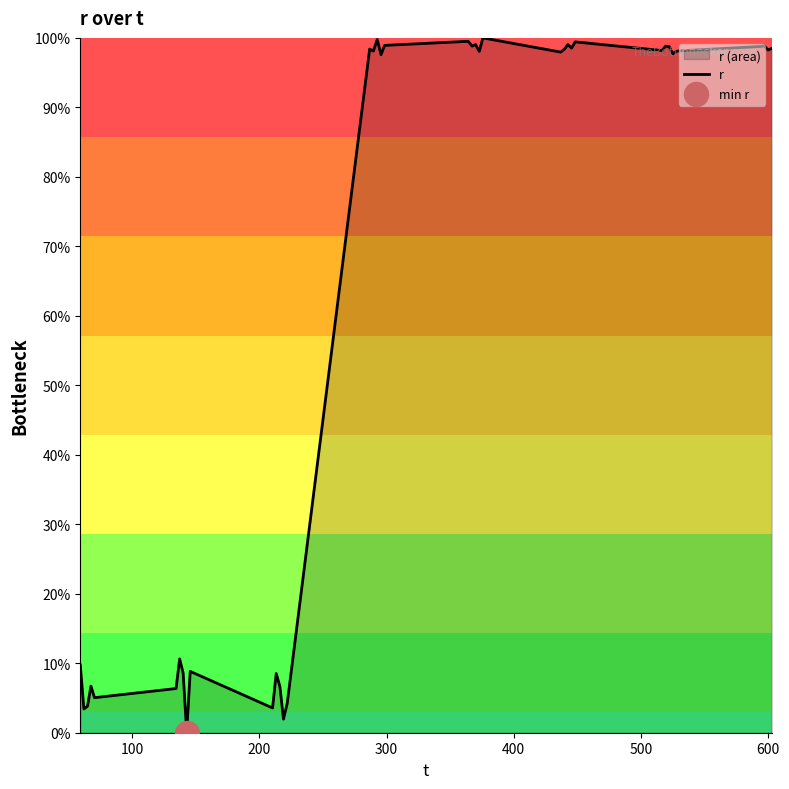

What is the maximum value shown in the chart?

100.0